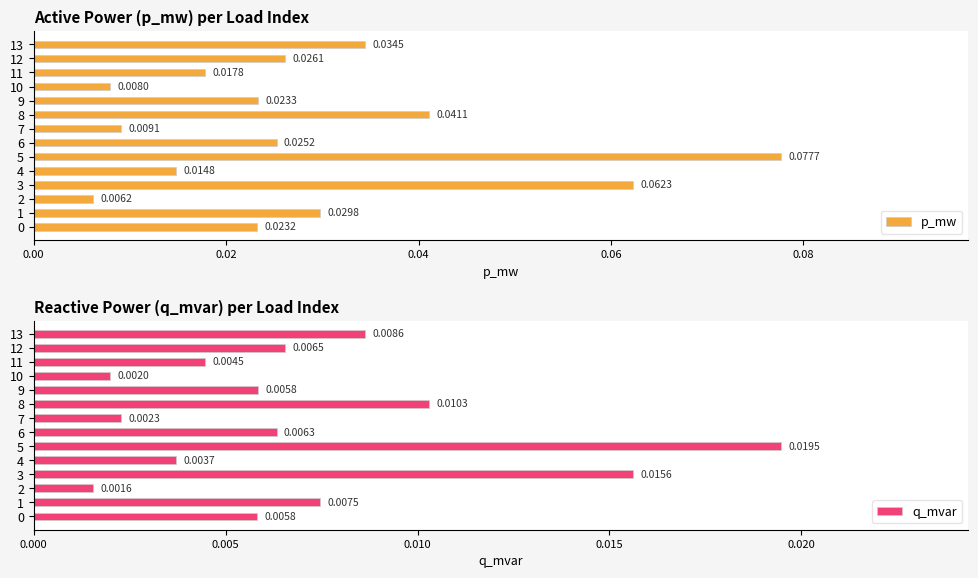

What are all the series names shown in the legend?

p_mw, q_mvar